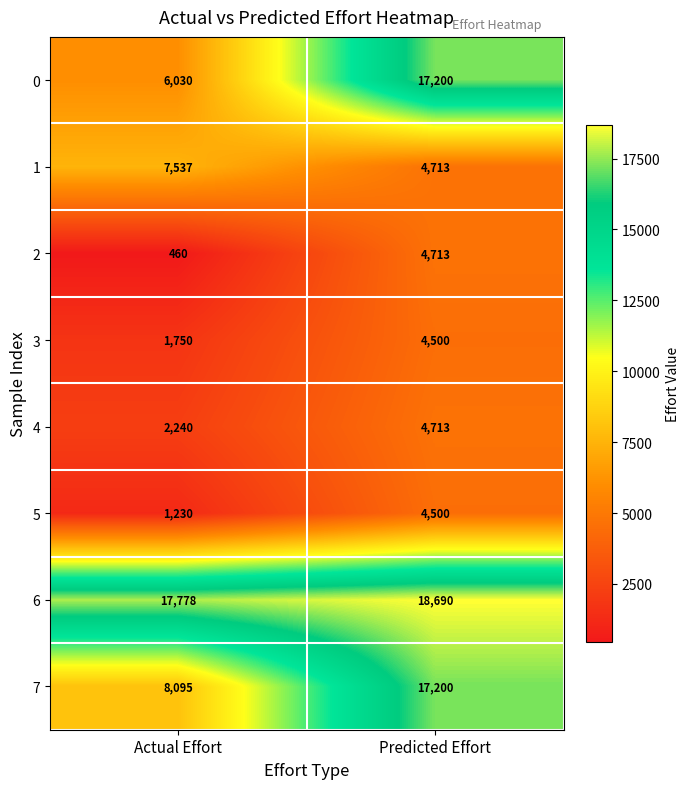

What is the minimum value shown in the chart?

460